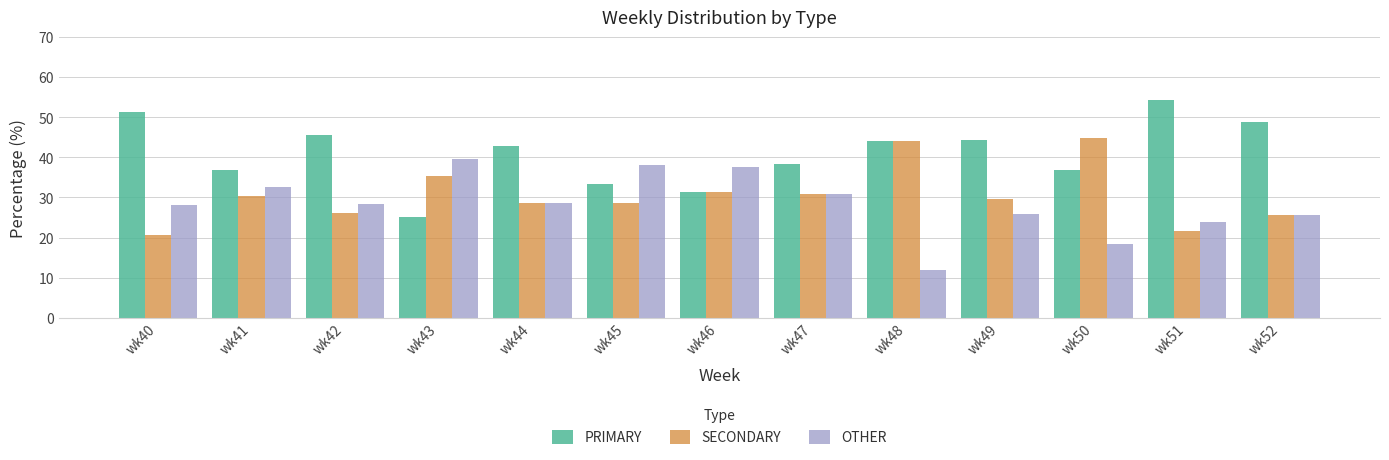

What is the minimum value for SECONDARY?

20.5